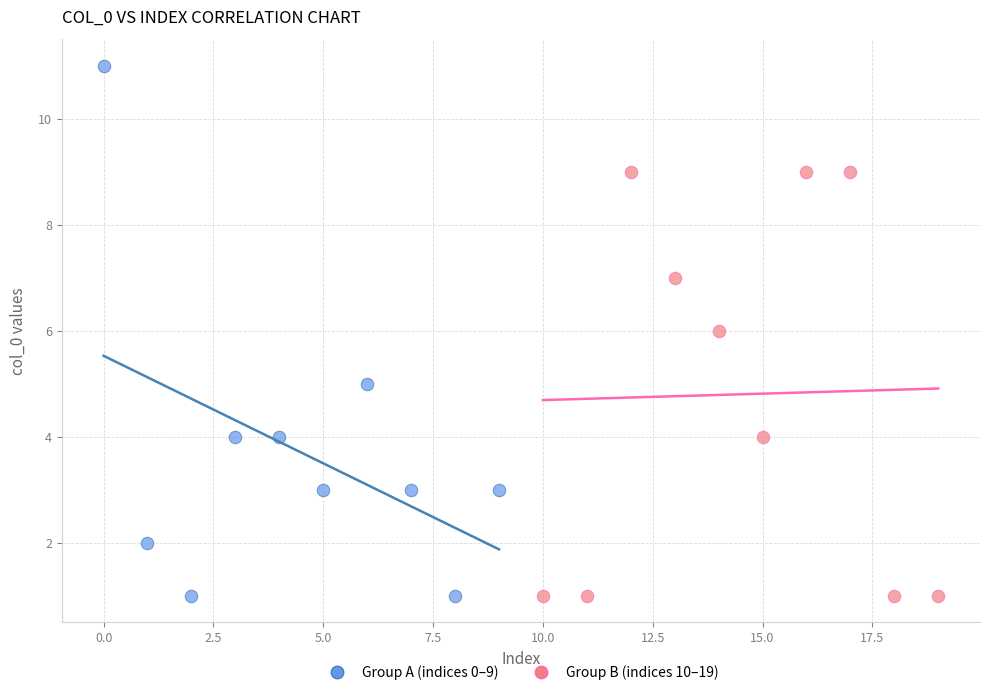

Which series contains the highest Y value?

Group A (indices 0–9)